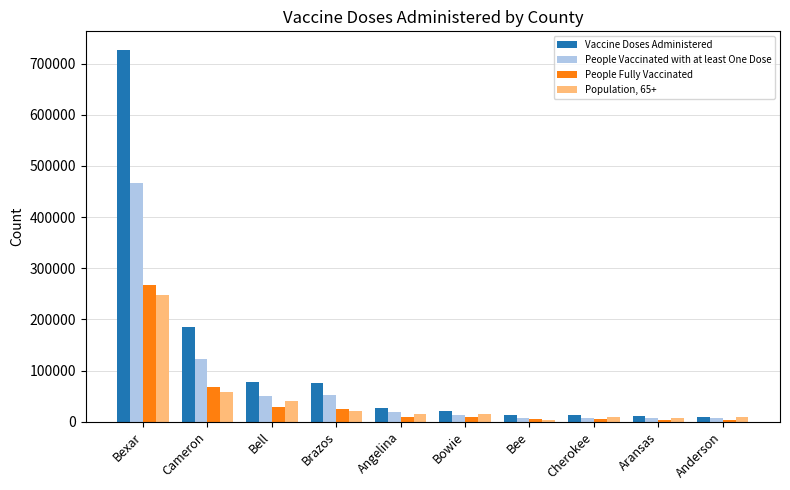

Count the number of categories in the chart.

10